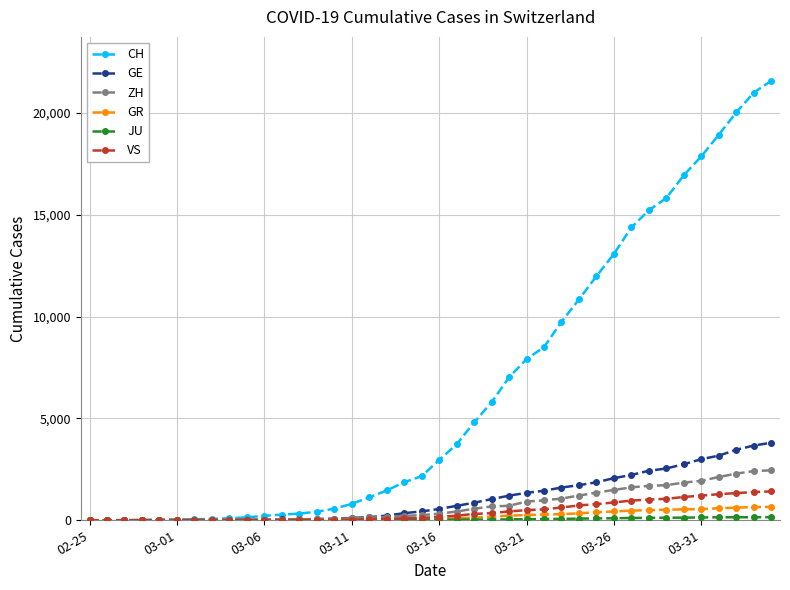

Which series has the largest total across all categories?

CH